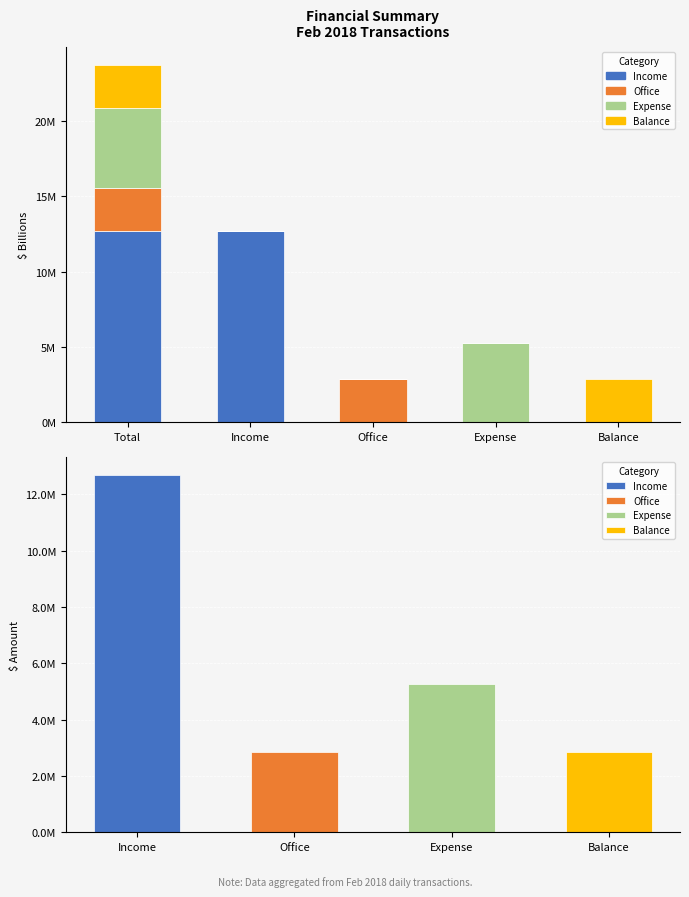

What are all the series names shown in the legend?

Income, Office, Expense, Balance